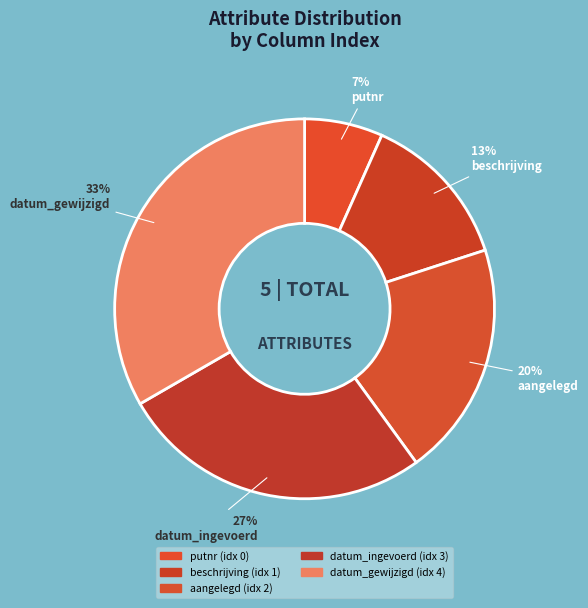

Which has a higher value, aangelegd or beschrijving?

aangelegd